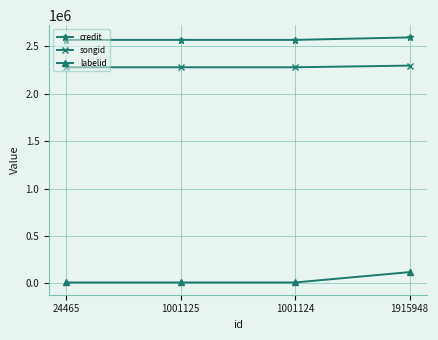

True or false: songid and labelid cross at least once.

False